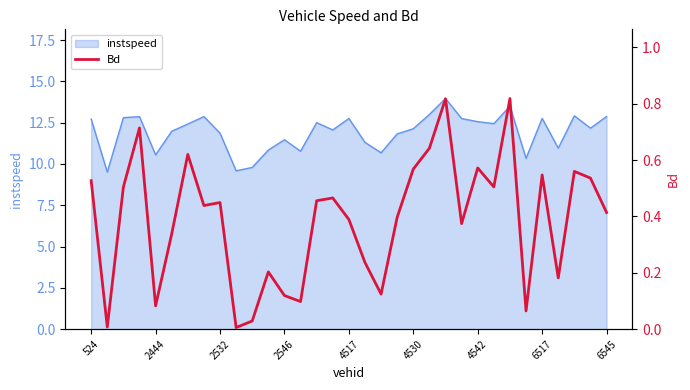

The value of instspeed at 524 is 20.7. True or false?

False